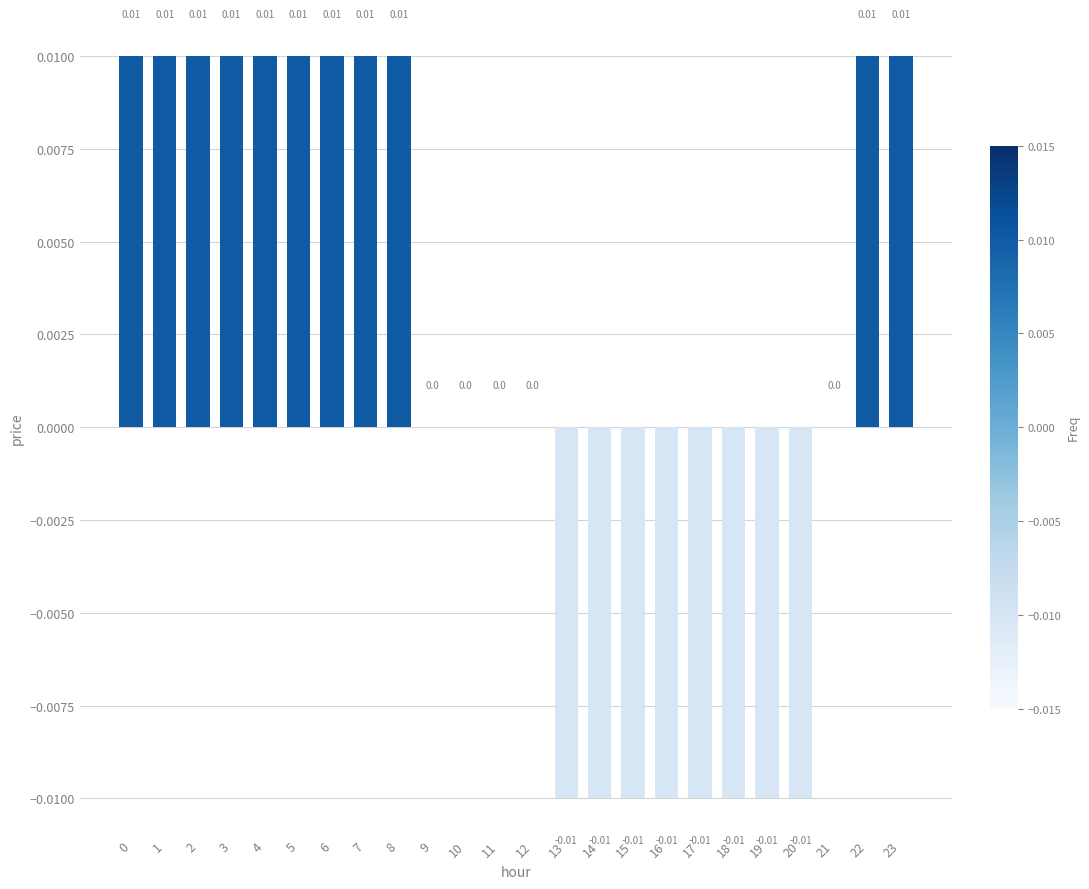

How many values are between 0 and 1?

16